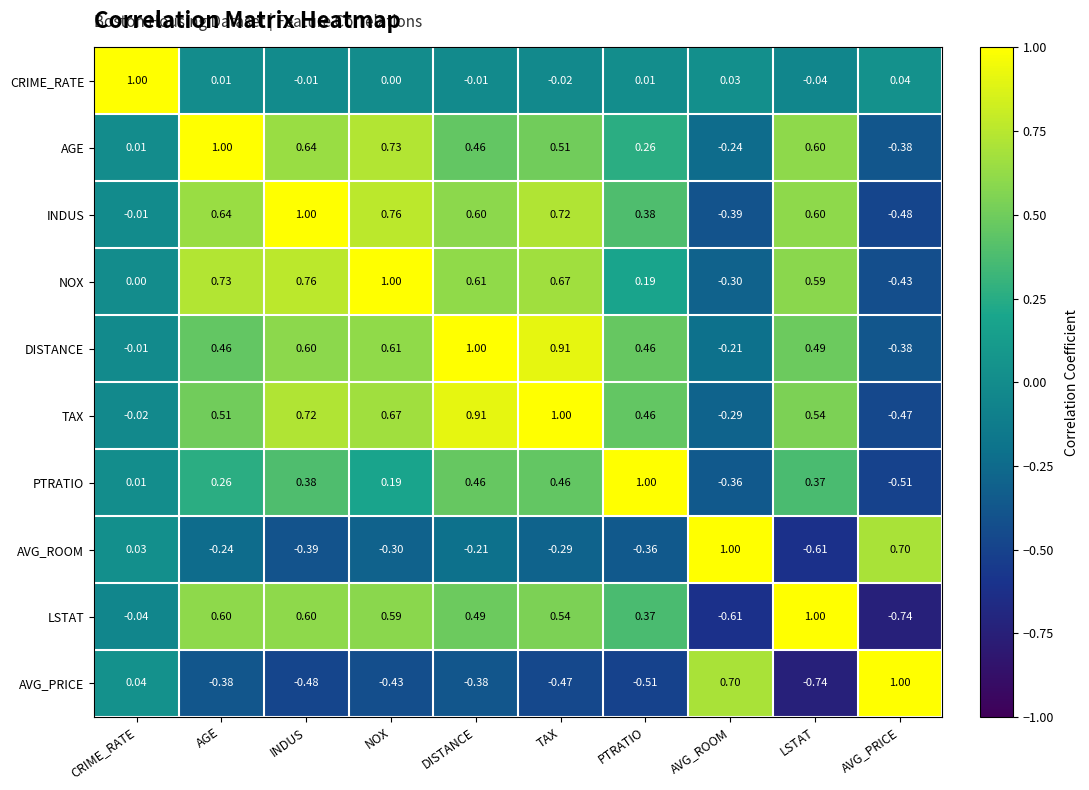

At NOX, list the series in order from smallest to largest.

AVG_PRICE, AVG_ROOM, CRIME_RATE, PTRATIO, LSTAT, DISTANCE, TAX, AGE, INDUS, NOX